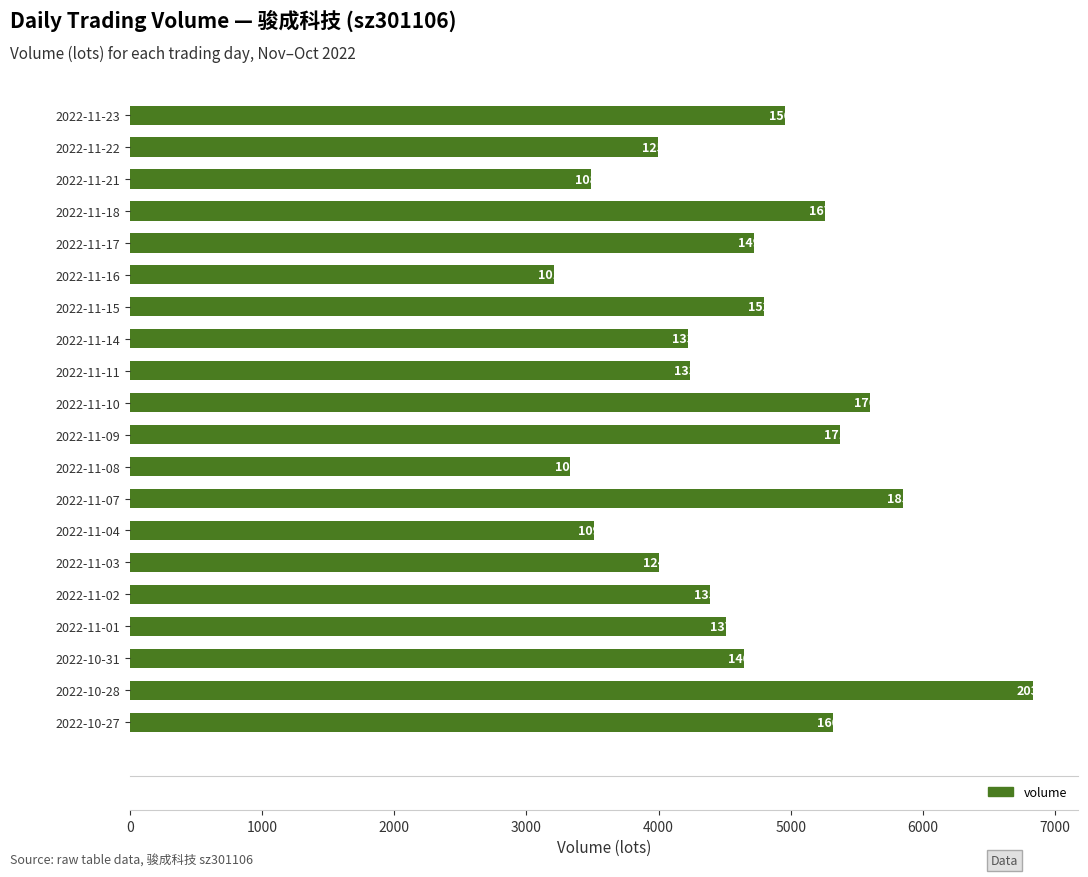

How many bars are there in total?

20